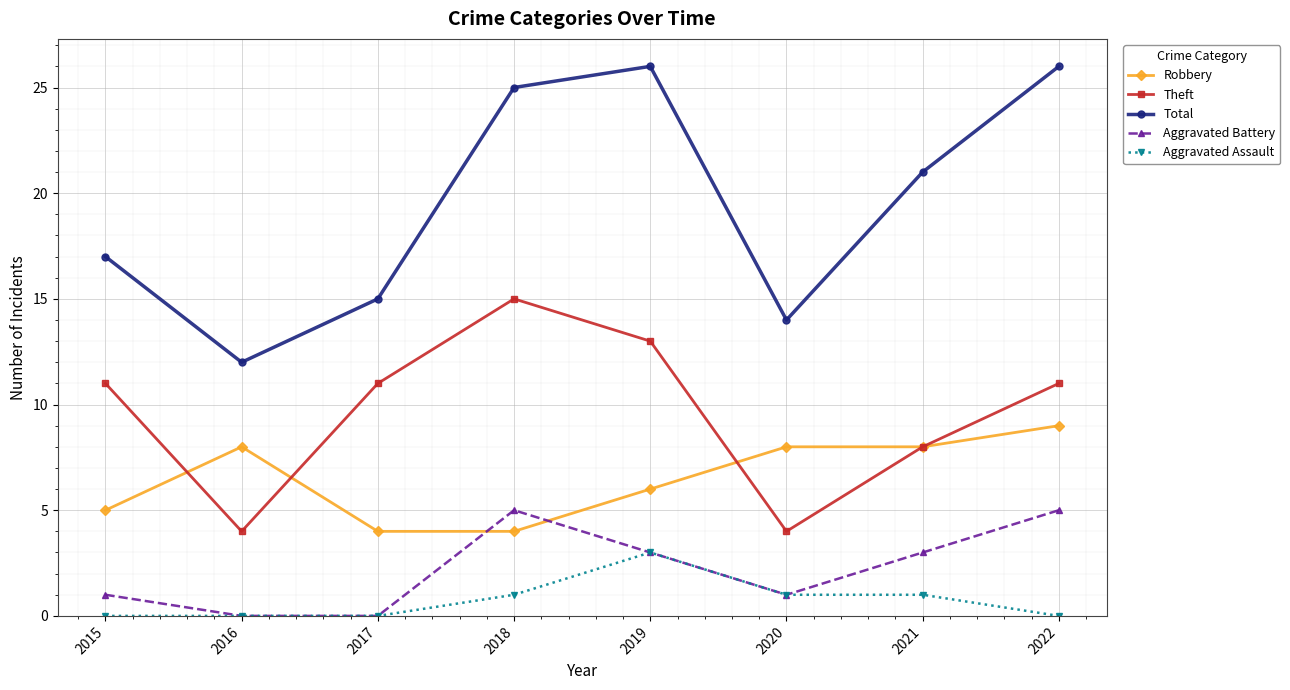

True or false: Theft has a value of 4 at 2020.

True